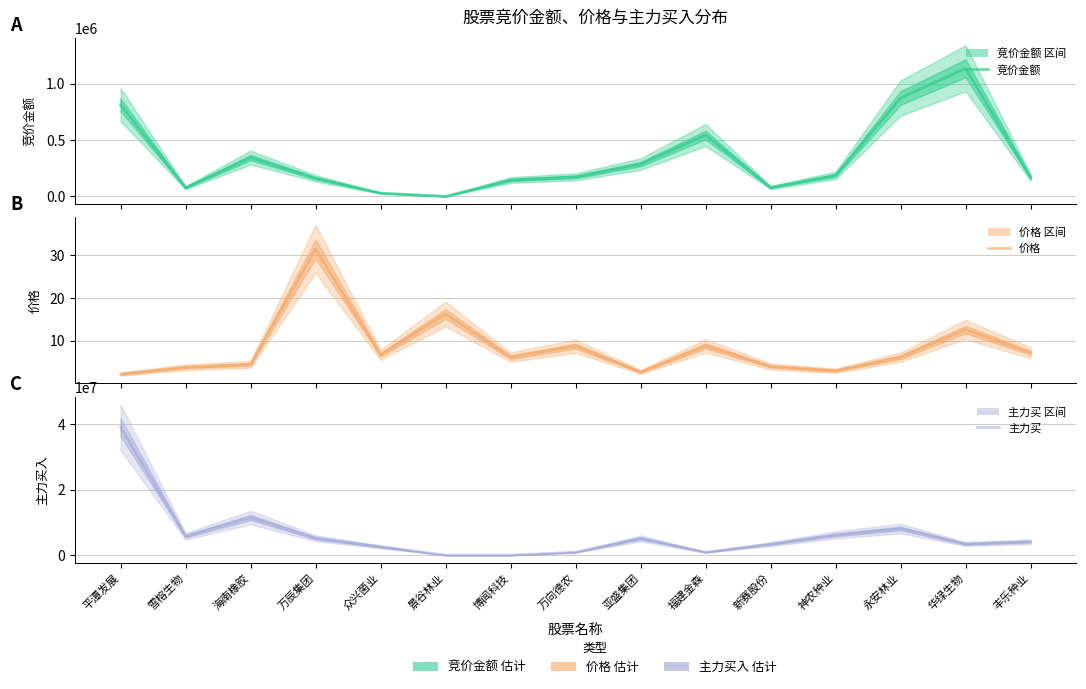

What is the total value across all series at 海南橡胶?

11833031.4